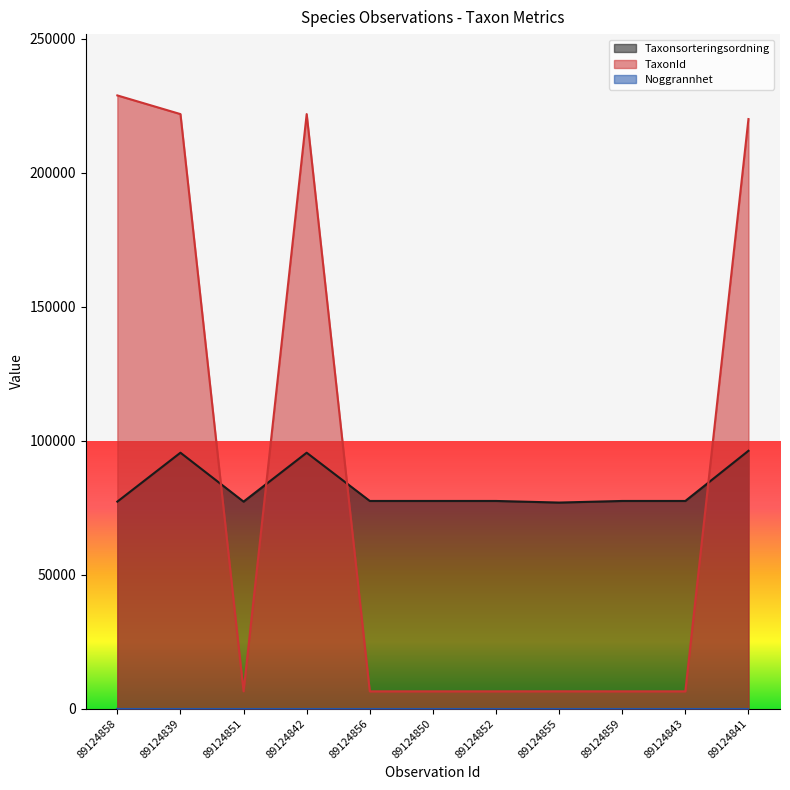

True or false: Taxonsorteringsordning has more than 2 points higher than both neighbors.

False